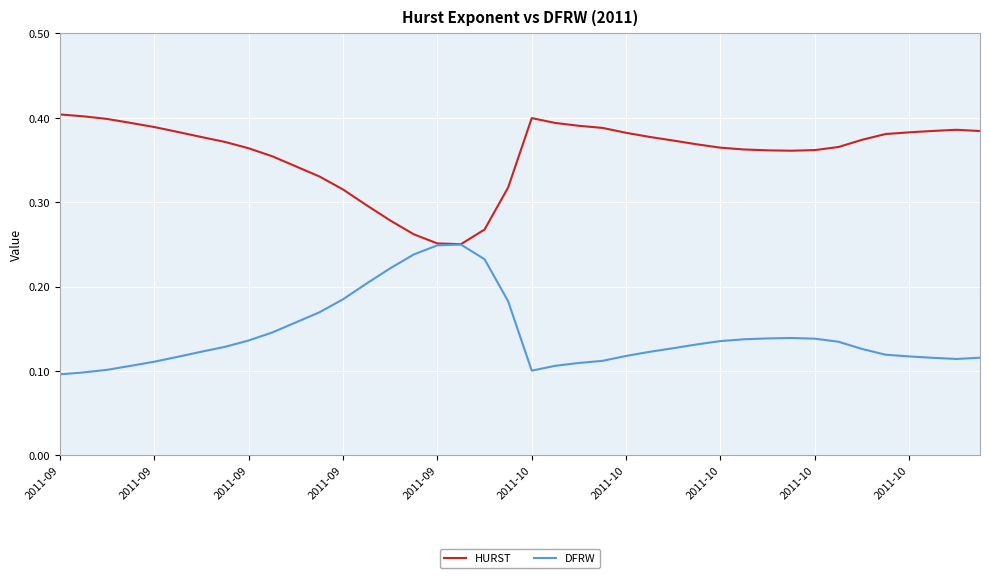

List the series in order of their overall mean, highest first.

HURST, DFRW